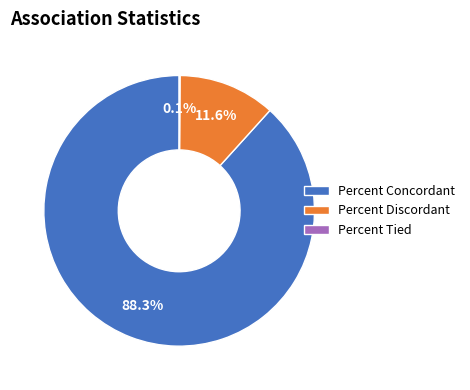

Which category has the biggest portion of the pie?

Percent Concordant